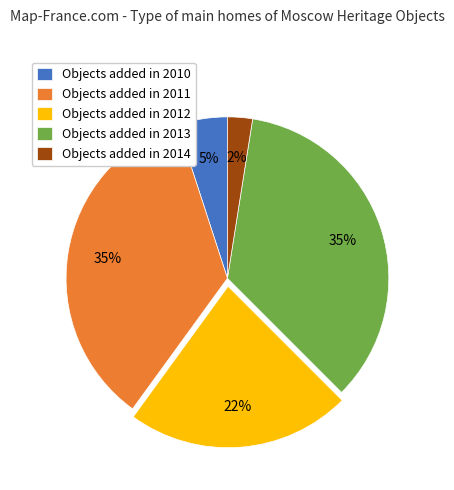

Does Objects added in 2010 represent more than half of the total?

No